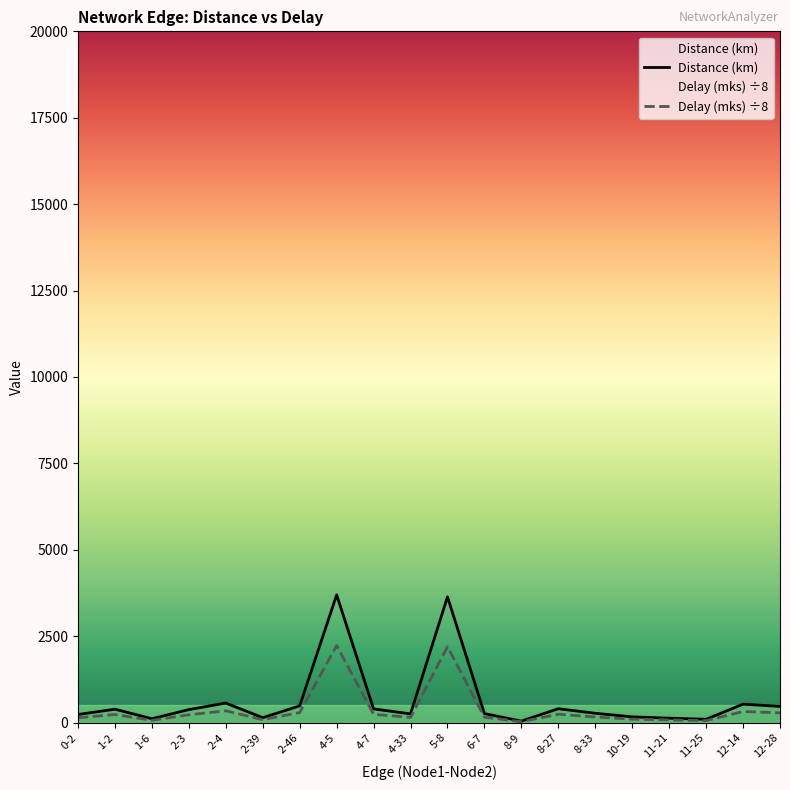

What is the minimum value shown in the chart?

27.4